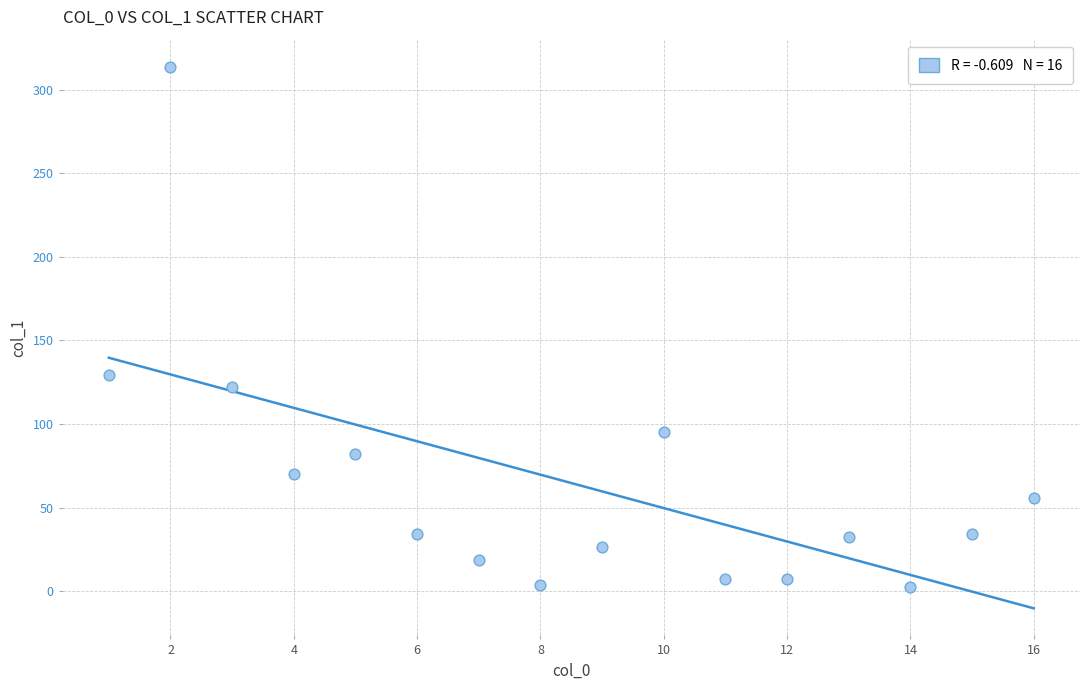

What Y value in the scatter plot is closest to 158?

129.2